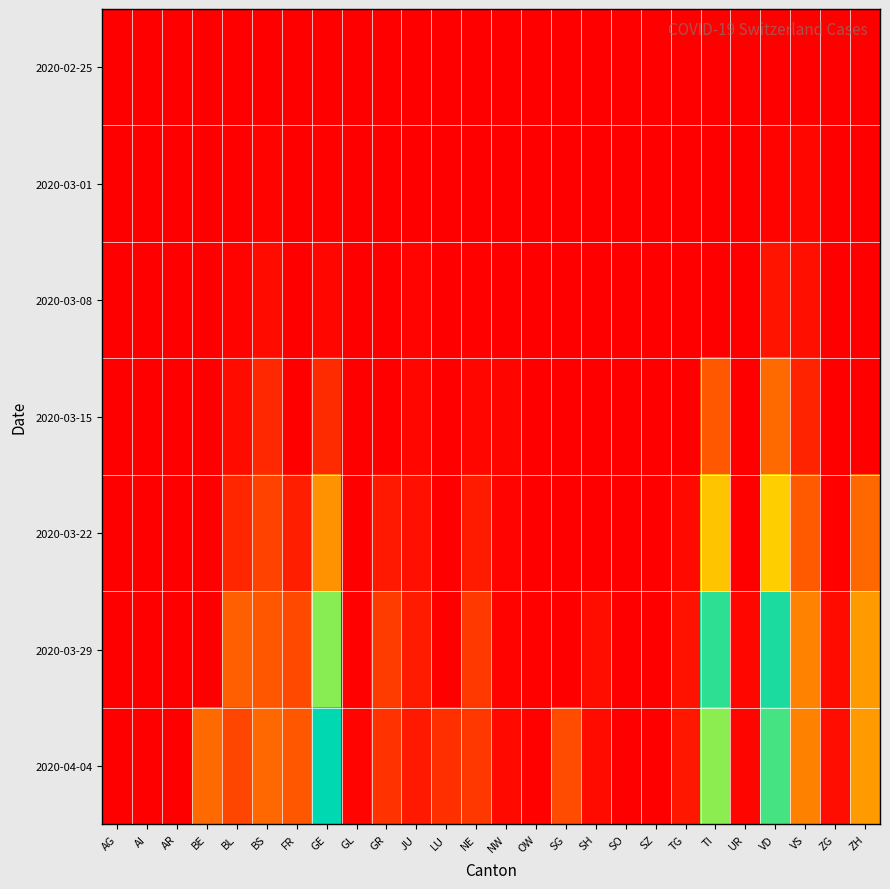

At which category is the sum across all series the highest?

VD